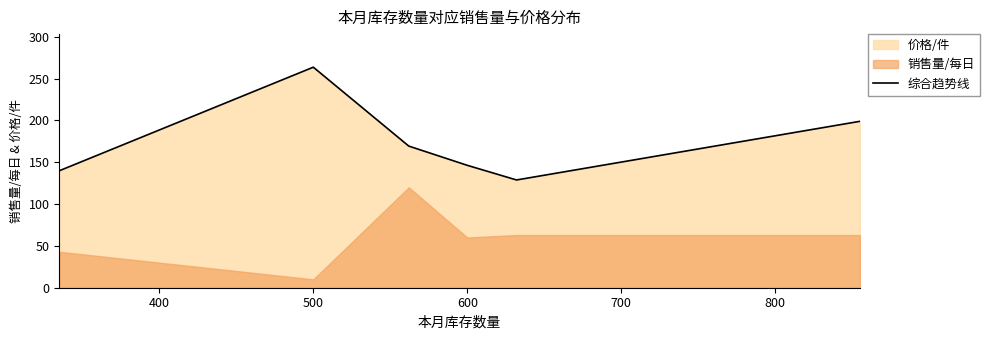

What is the value of the 3rd point from the left?

169.3